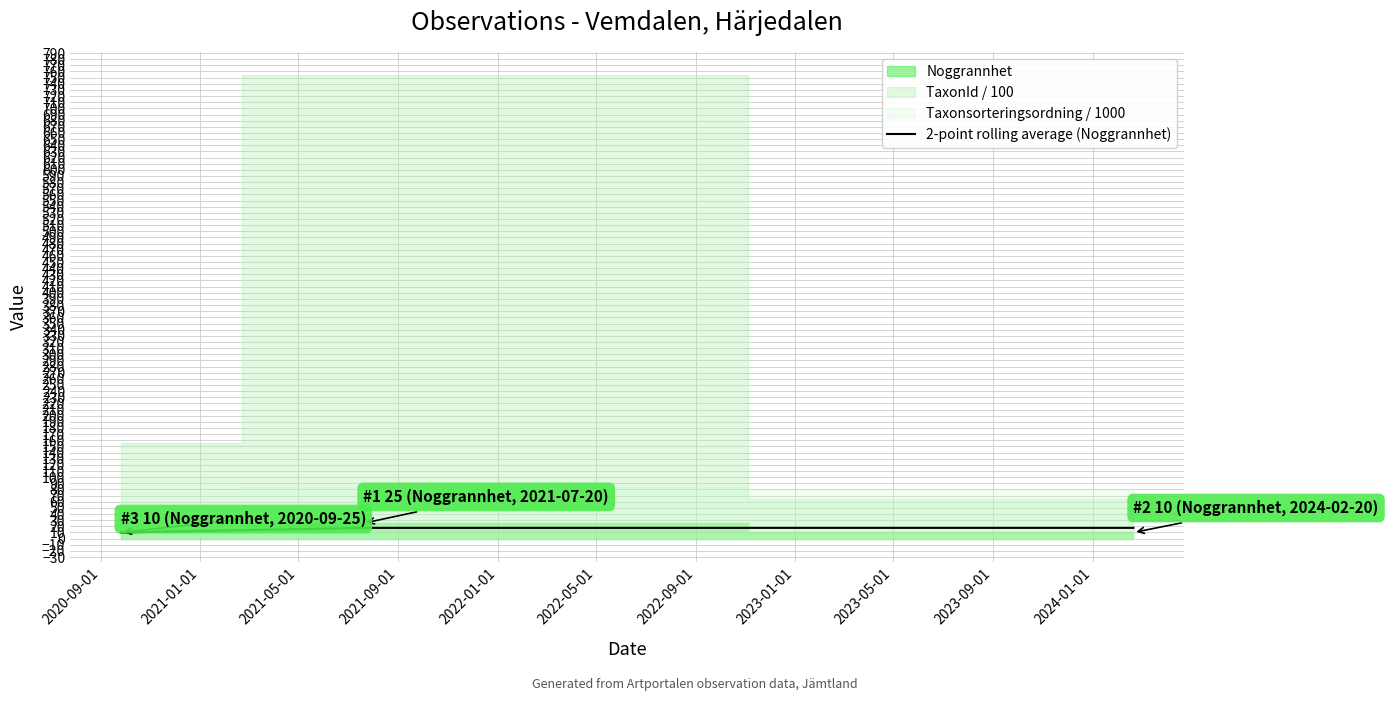

Where is the data nearest to the value 13?

2020-09-01